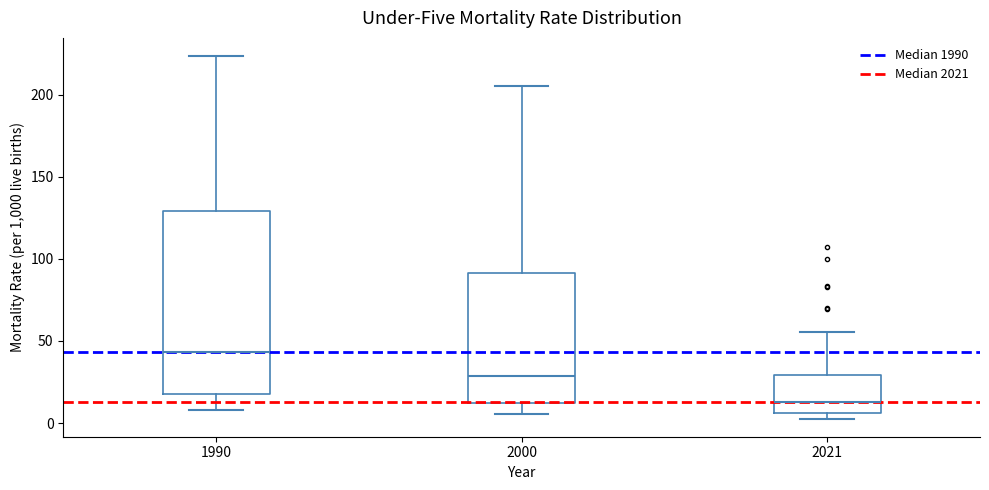

Where does the lower whisker of the box at x = 2000 end on the y-axis? The values are not printed on the chart, so give them approximately, as read against the axis.

5